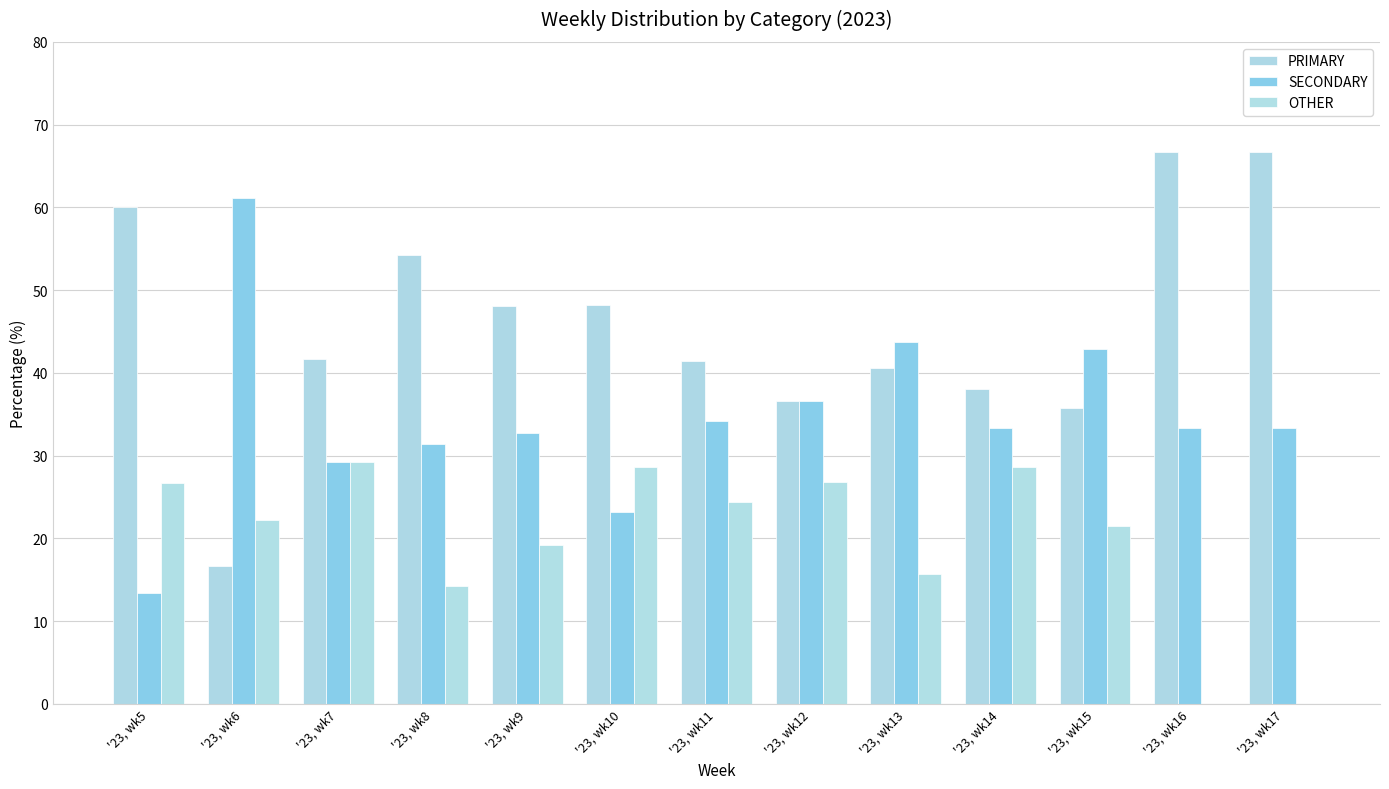

What is the difference between the PRIMARY values at '23, wk6 and '23, wk16?

50.0